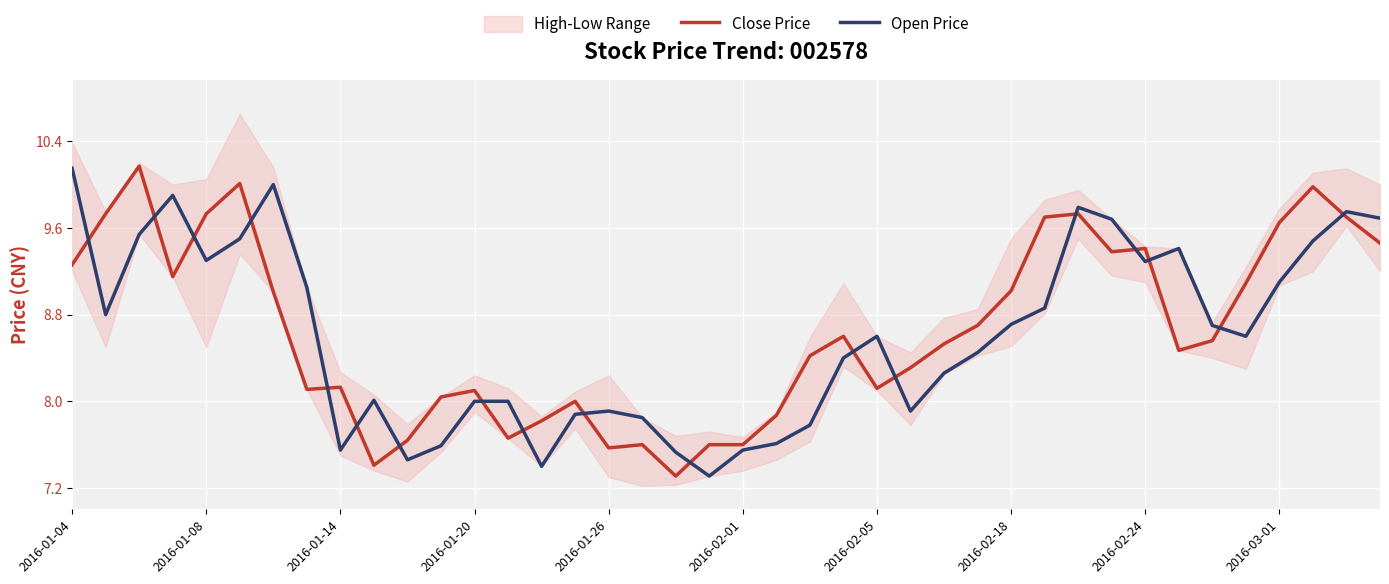

What is the lowest value of the Close Price series?

7.3